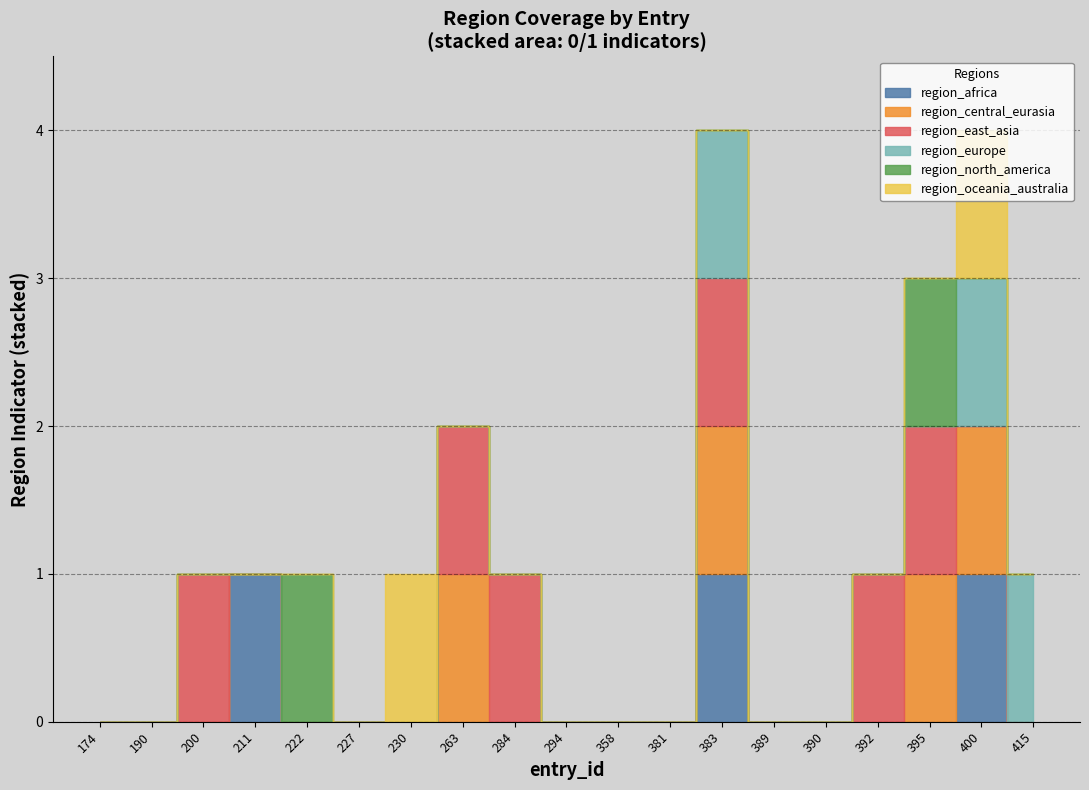

True or false: region_africa and region_oceania_australia cross at least once.

False